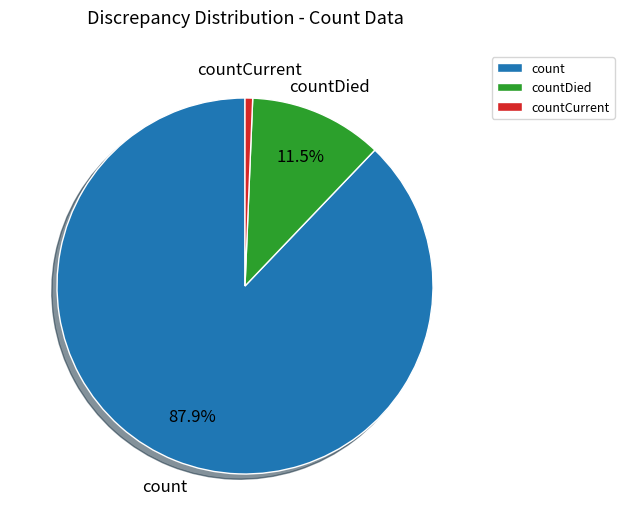

What is the smallest slice in the pie chart?

countCurrent